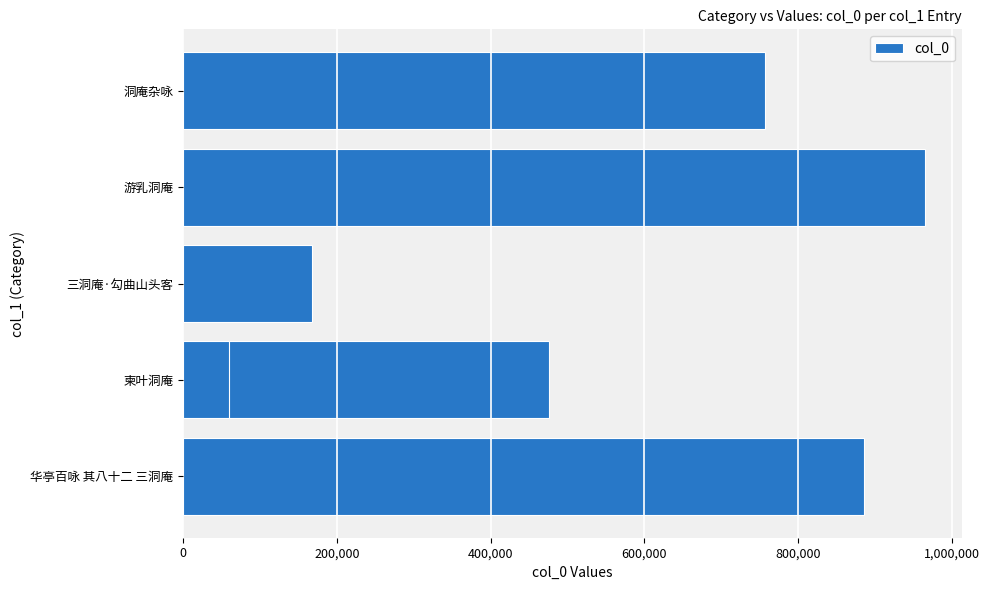

Reading left to right, transcribe all the data shown in this chart.

885760	476265	59427	167732	964684	756569